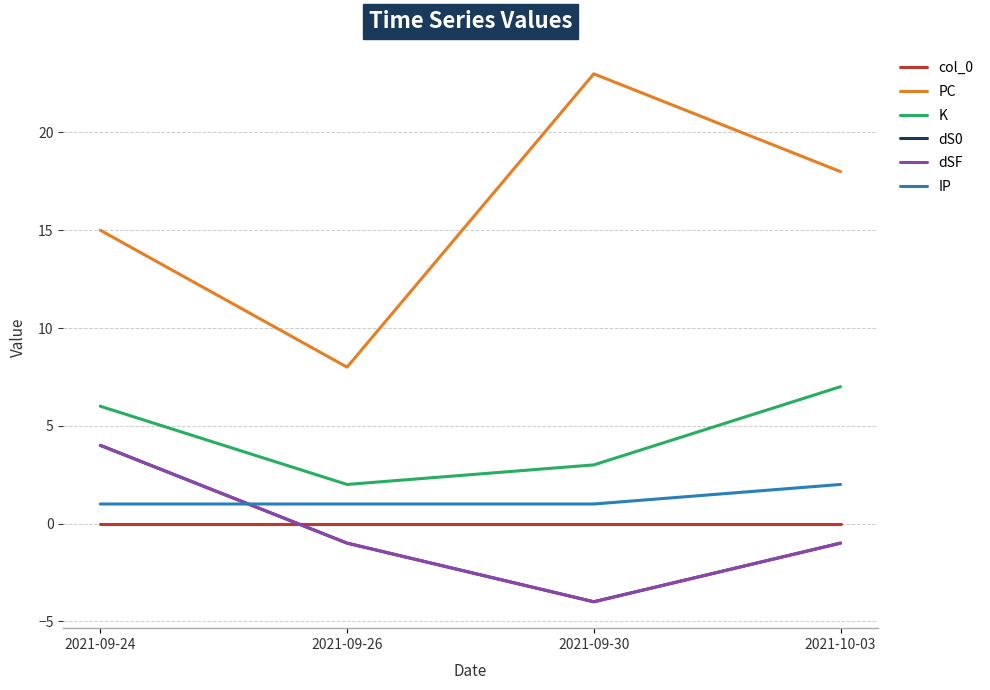

Does the chart have visible grid lines?

Yes